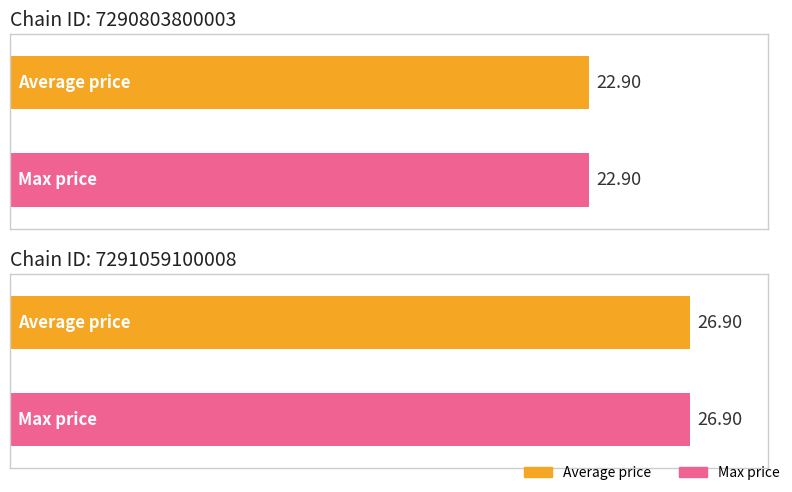

True or false: Average price has a value of 26.9 at 7291059100008.

True